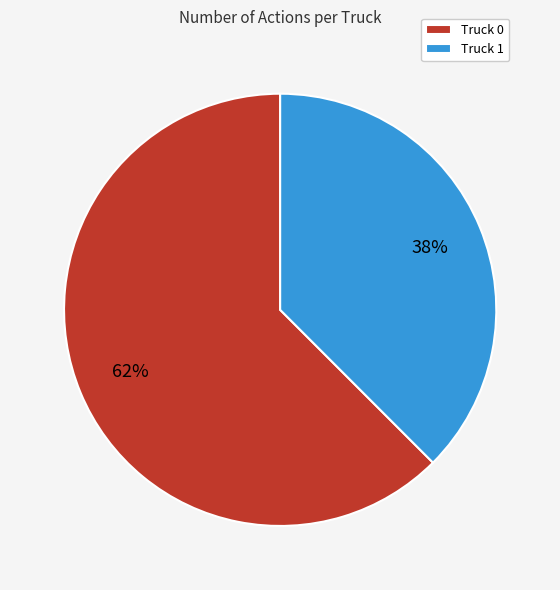

Between Truck 0 and Truck 1, which is larger?

Truck 0